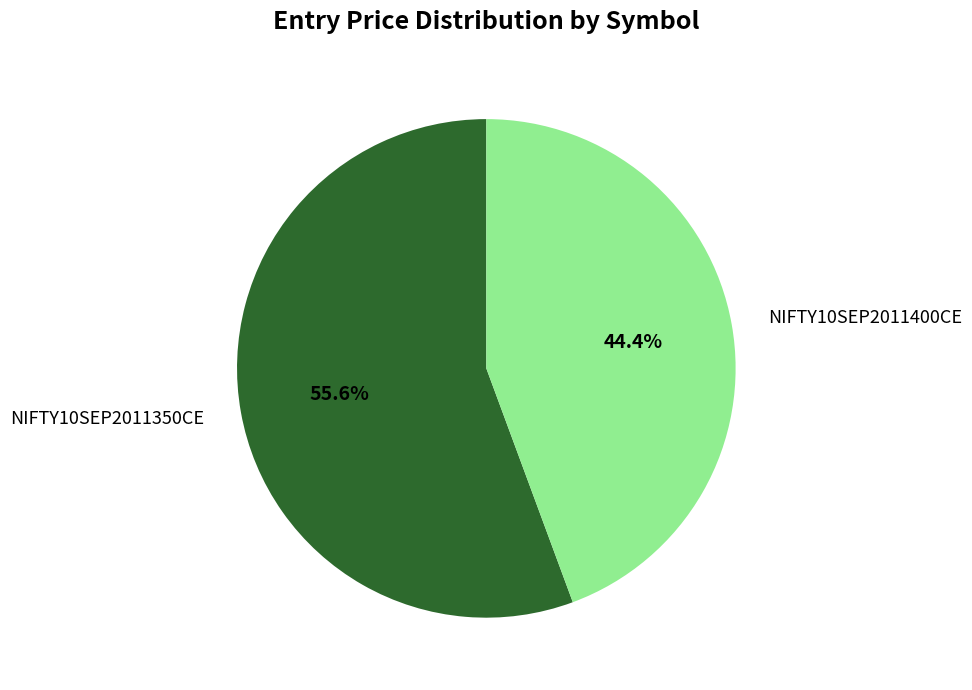

Is it true that NIFTY10SEP2011350CE is 56% of the pie?

True